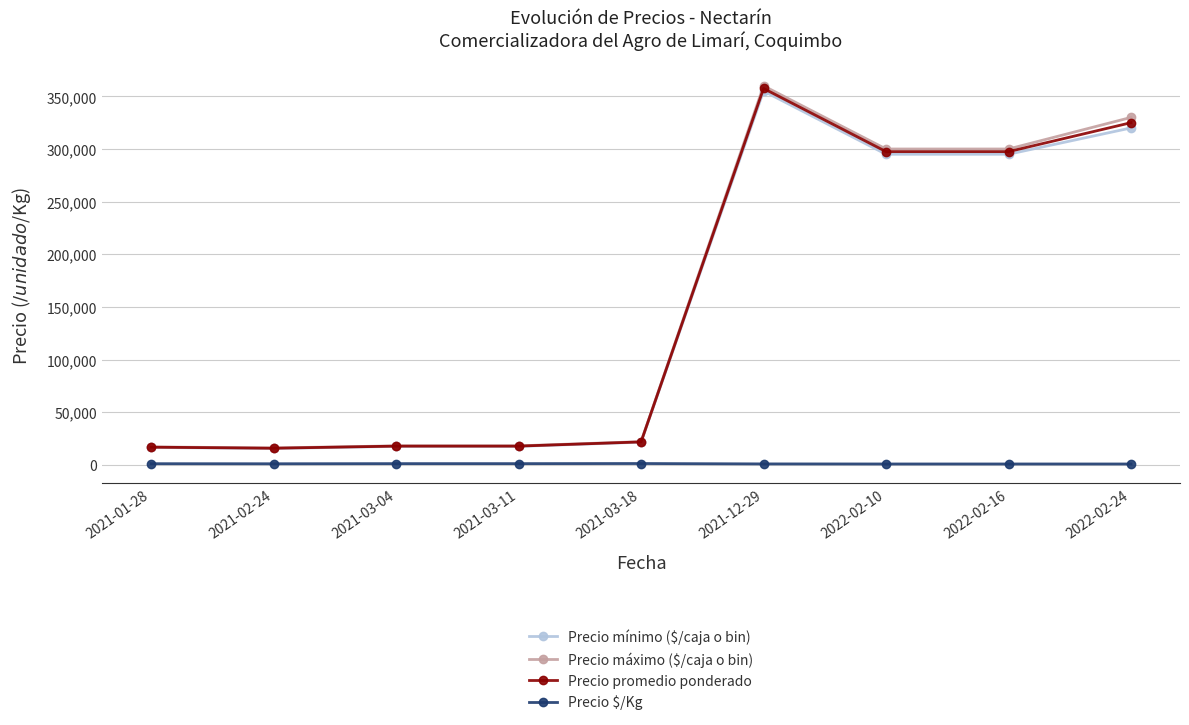

What is the maximum value shown in the chart?

360000